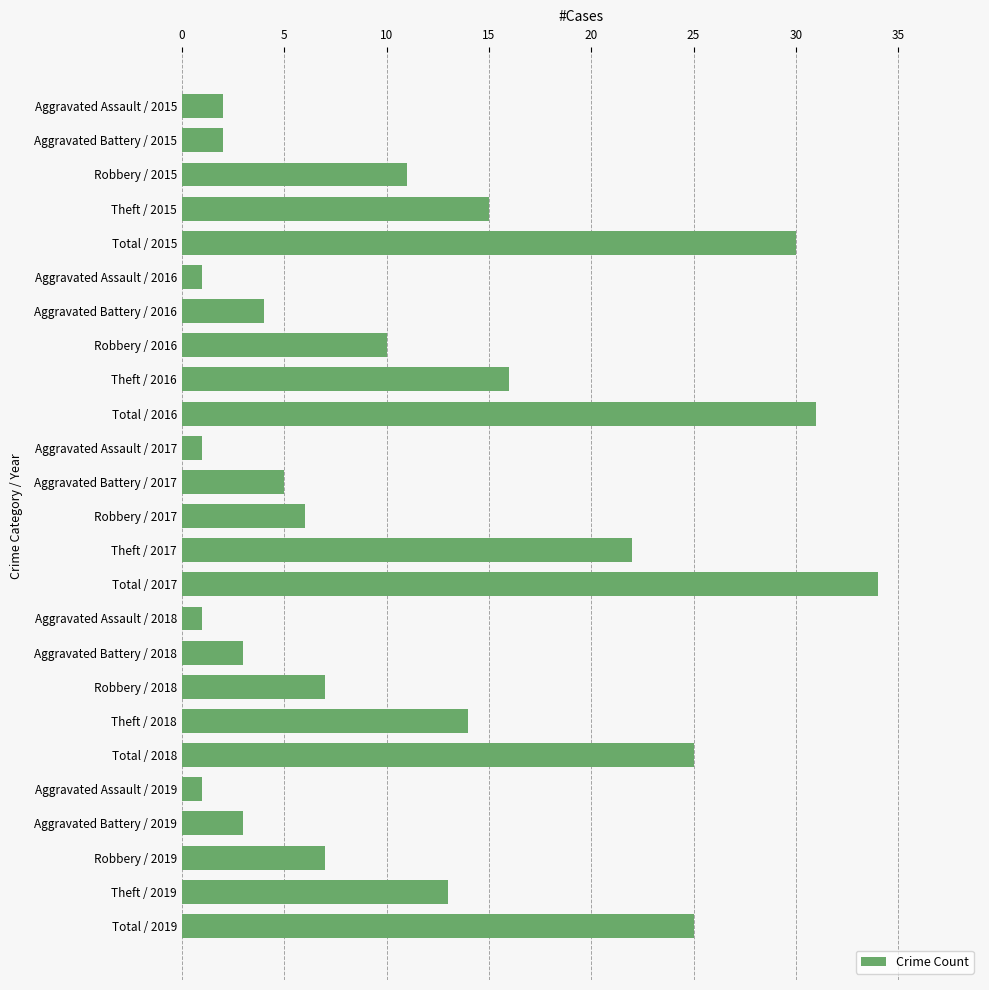

Where is the data nearest to the value 17?

Theft / 2016